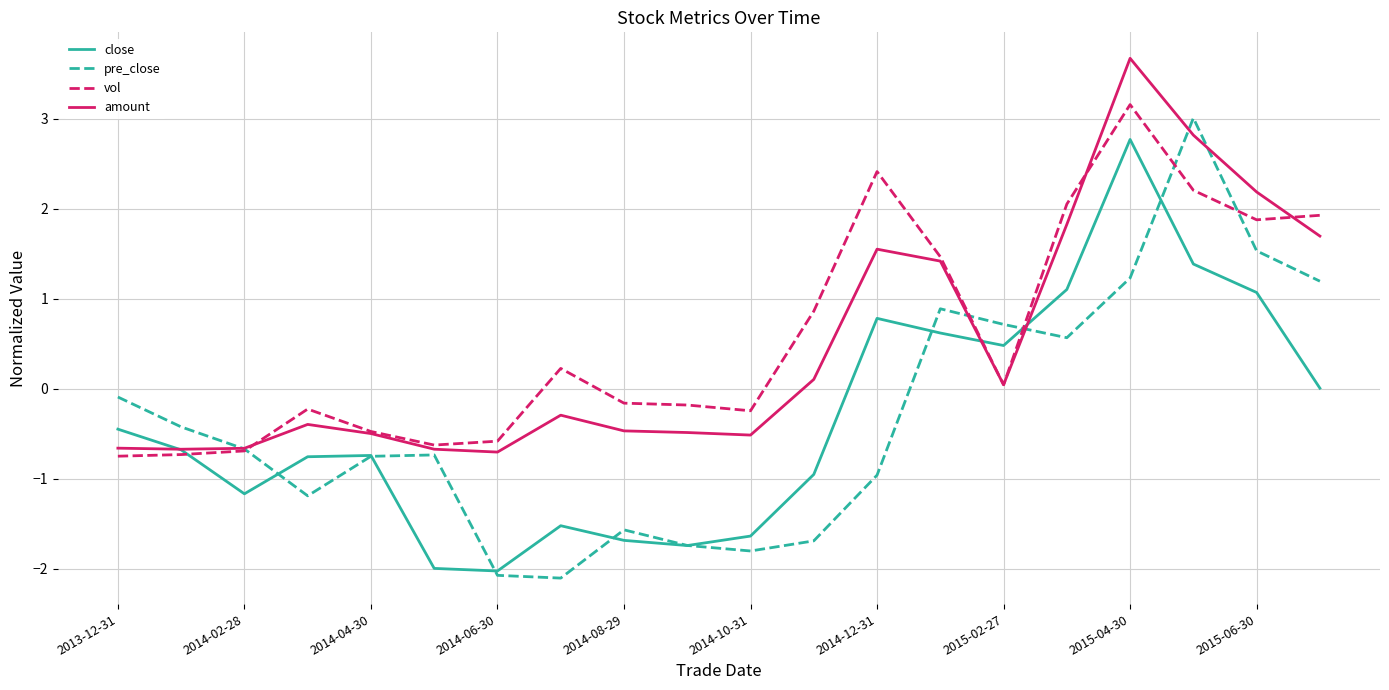

How many categories are shown in the chart?

20